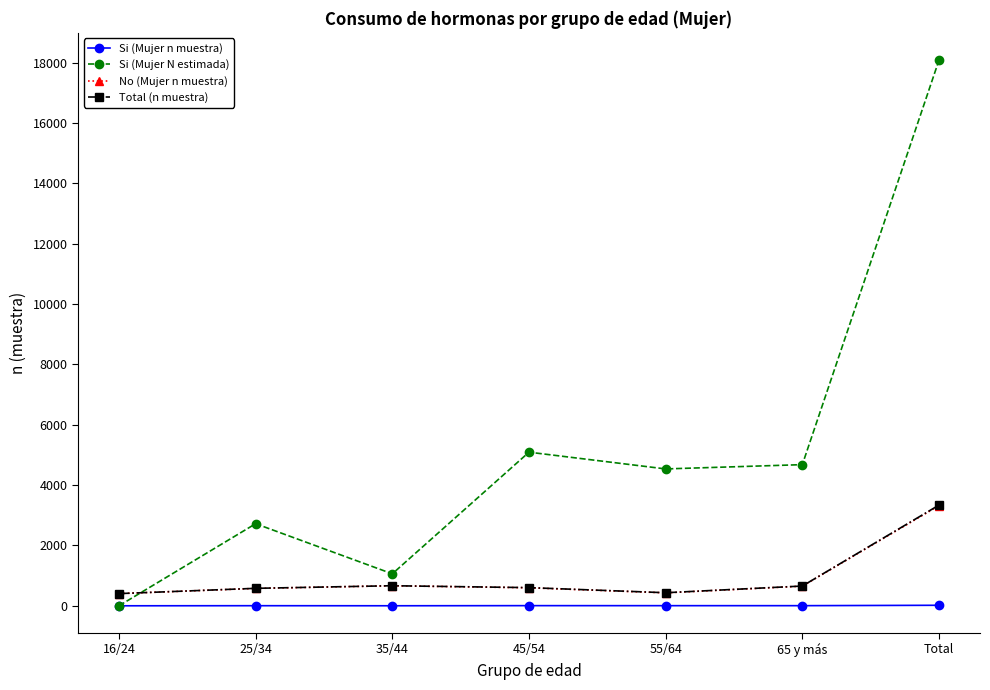

How many values in Si (Mujer N estimada) are above zero?

6